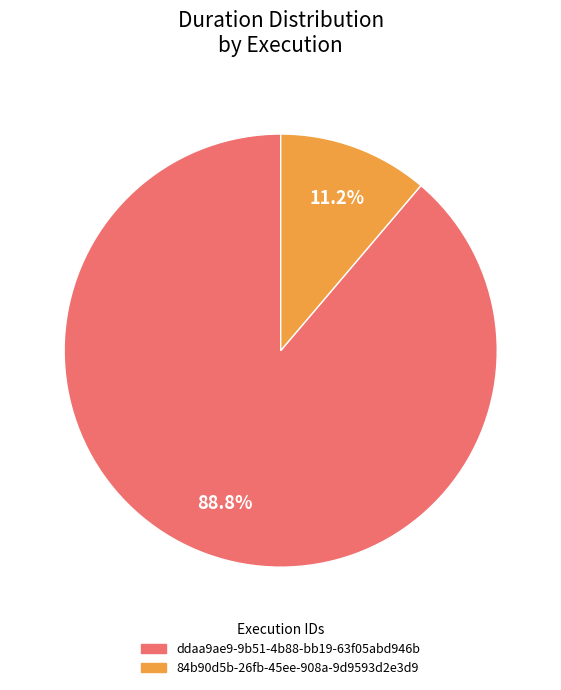

What portion of the pie excludes 84b90d5b-26fb-45ee-908a-9d9593d2e3d9?

88.8%